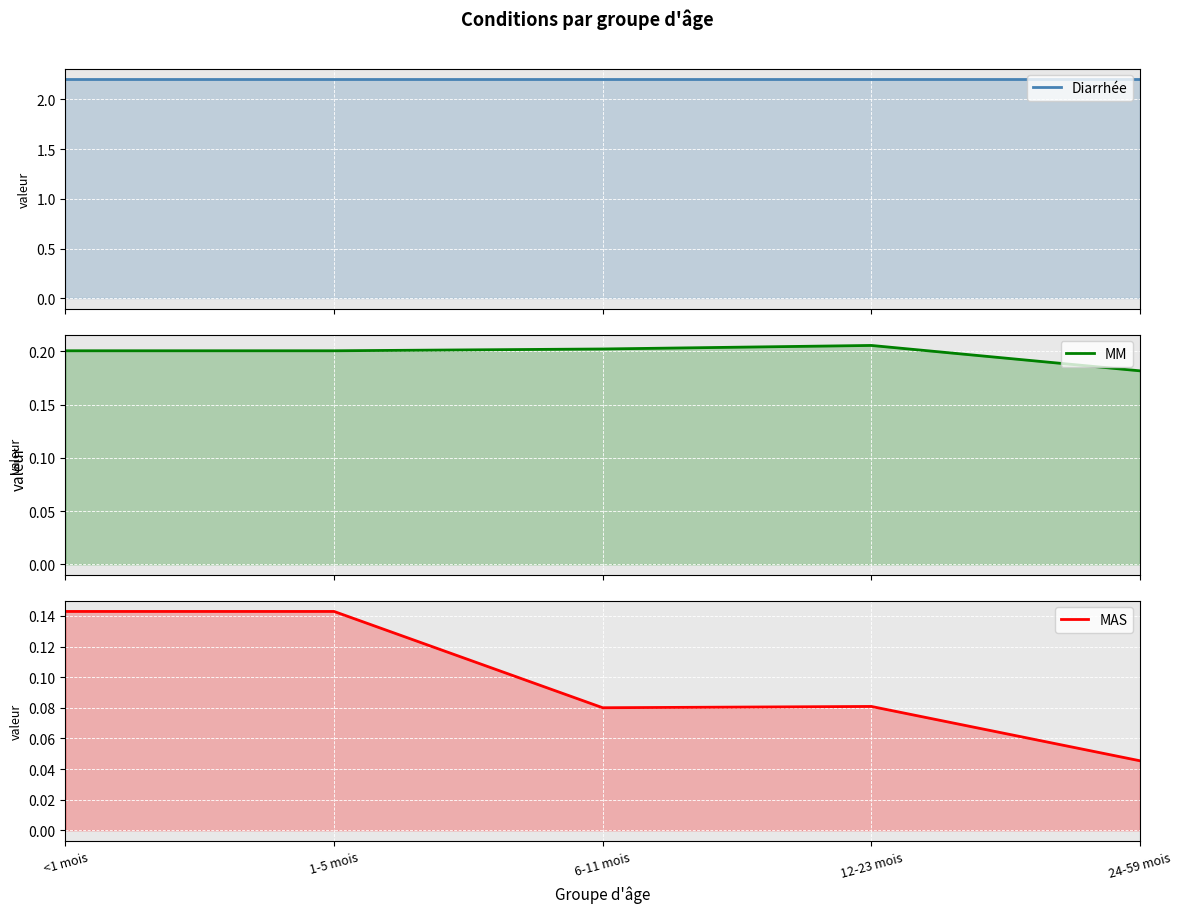

At how many categories does at least one series exceed 0?

5